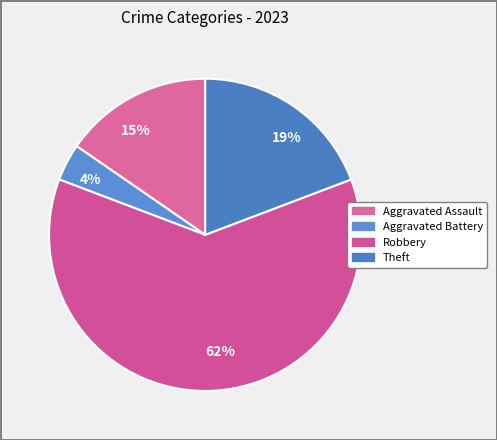

To the nearest percent, what is the difference between the largest and smallest slice percentages?

58%